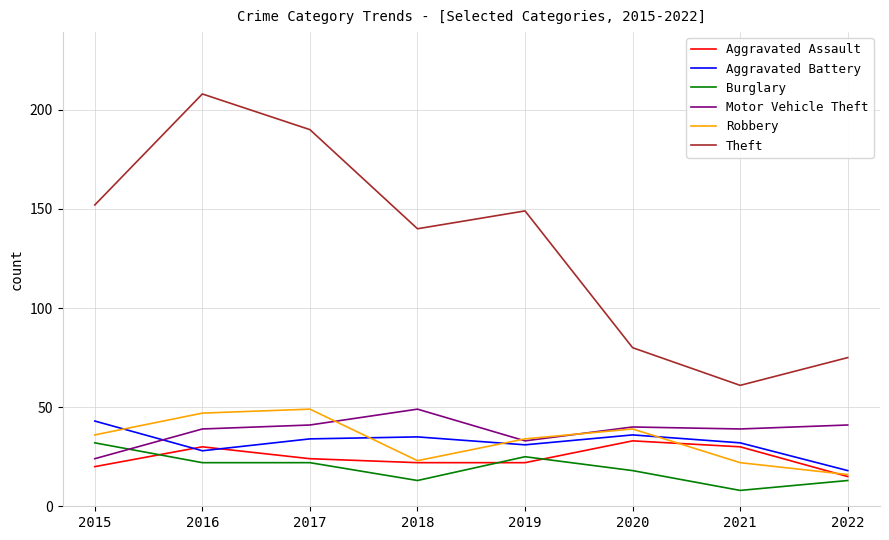

At which category is the sum across all series the highest?

2016